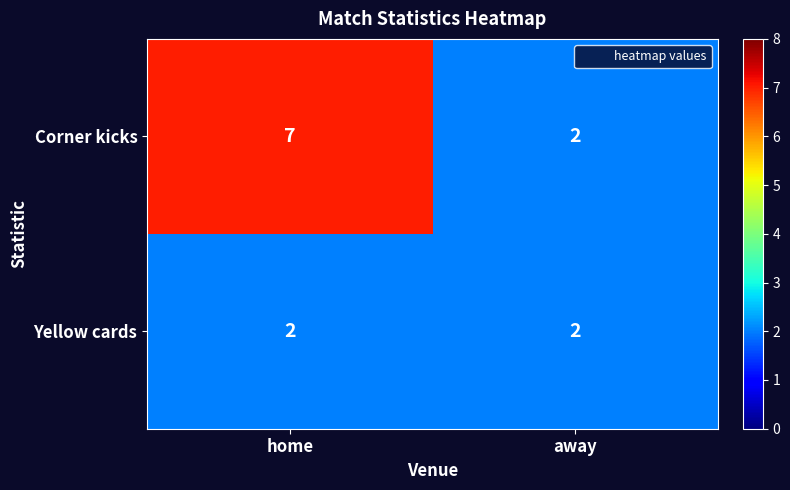

At home, list the series in order from largest to smallest.

Corner kicks, Yellow cards